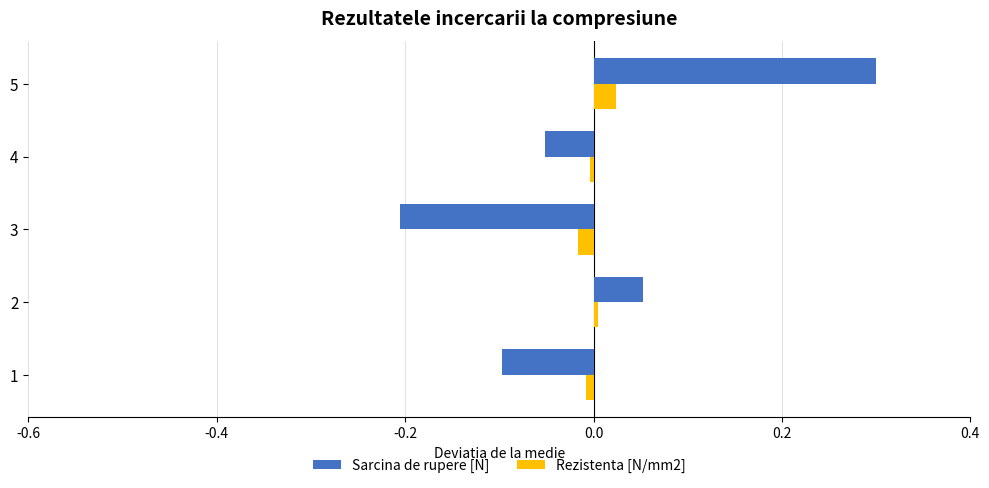

How many data points in Rezistenta [N/mm2] are above 0?

2